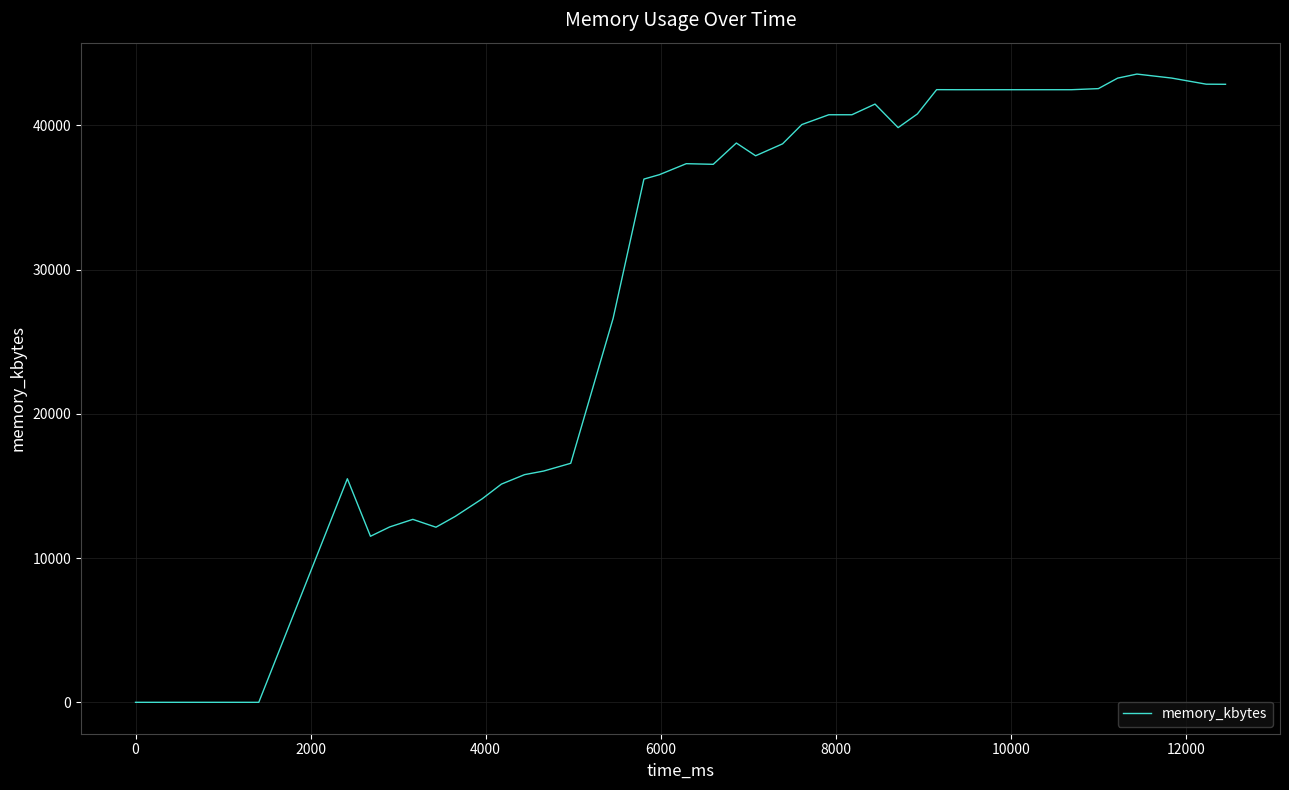

What is the maximum value shown in the chart?

43556